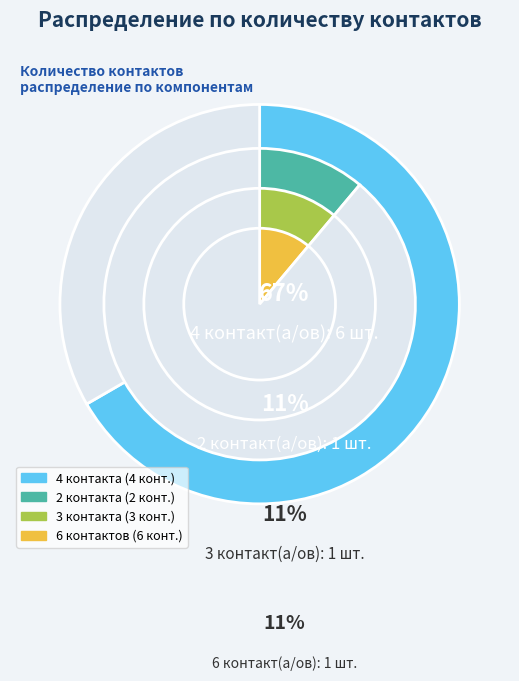

True or false: s0003 accounts for 11% of the total.

True